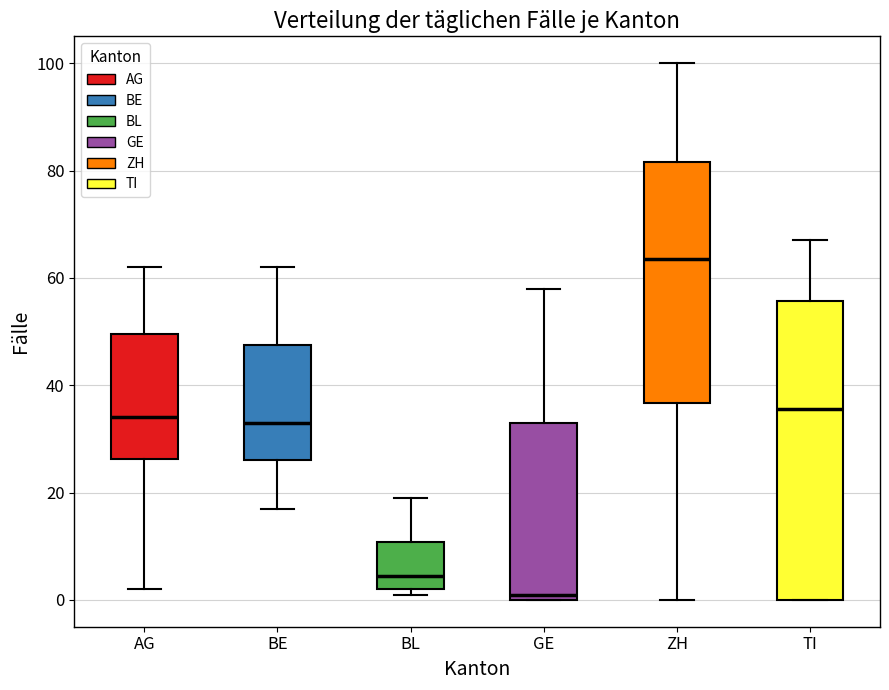

Reading left to right, transcribe this box plot: for each box, give where its median line is, the range the box spans, and where its two whiskers end, as read against the y-axis. The values are not printed on the chart, so give them approximately, as read against the axis.

AG: median 34, box 26 to 50, whiskers 2 to 62
BE: median 34, box 26 to 48, whiskers 18 to 62
BL: median 4, box 2 to 10, whiskers 2 (just below the box's lower edge) to 20
GE: median 2, box 0 to 34, whiskers 0 to 58
ZH: median 64, box 36 to 82, whiskers 0 to 100
TI: median 36, box 0 to 56, whiskers 0 to 68